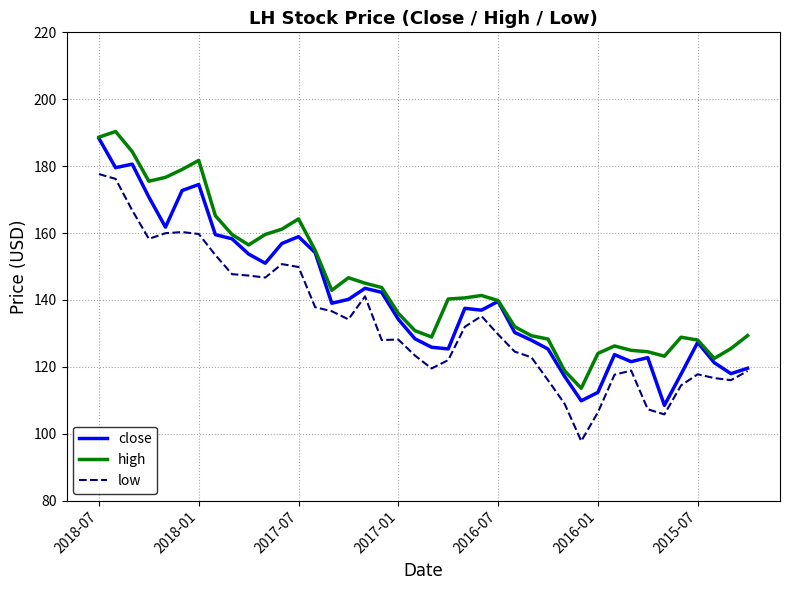

In close, how many points are higher than both neighbors (excluding endpoints)?

9